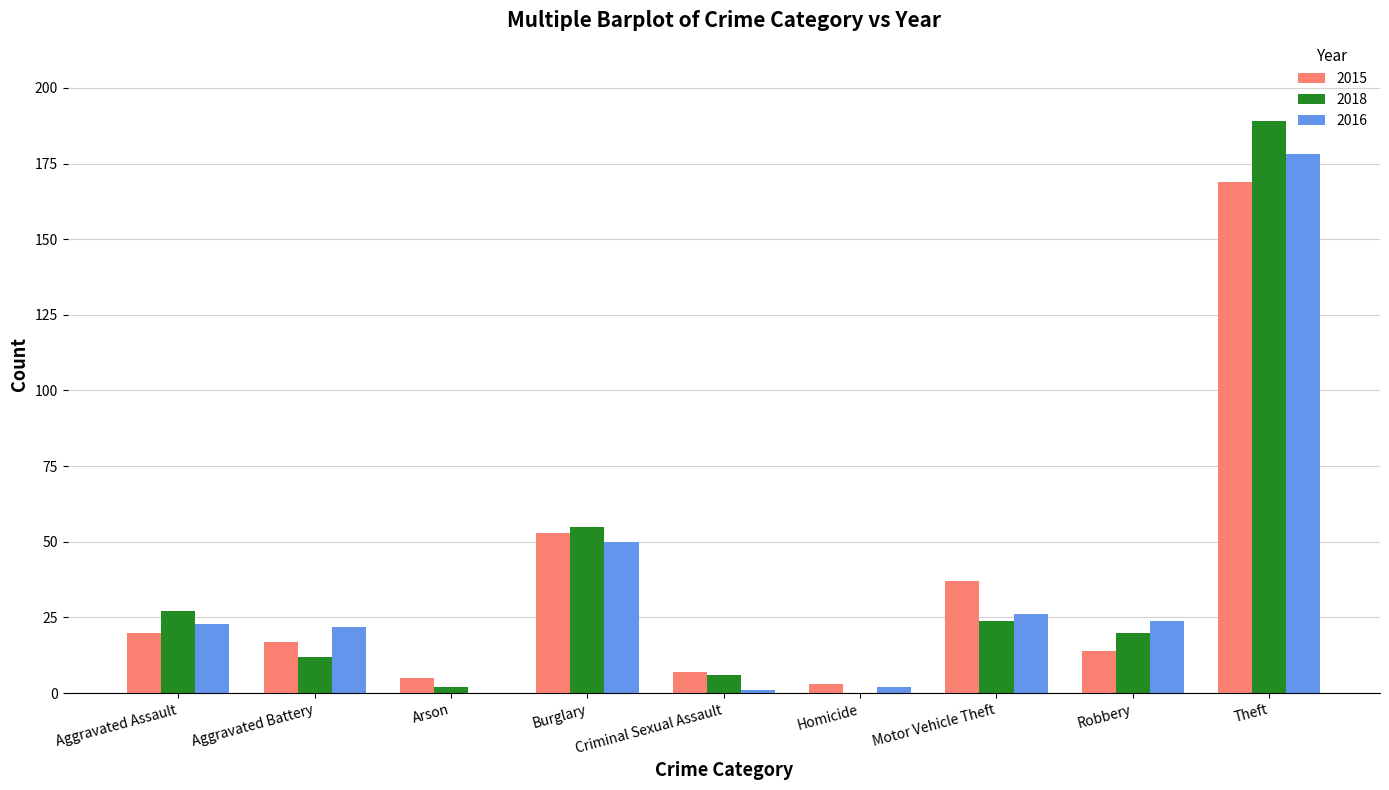

What is the total value across all series at Theft?

536